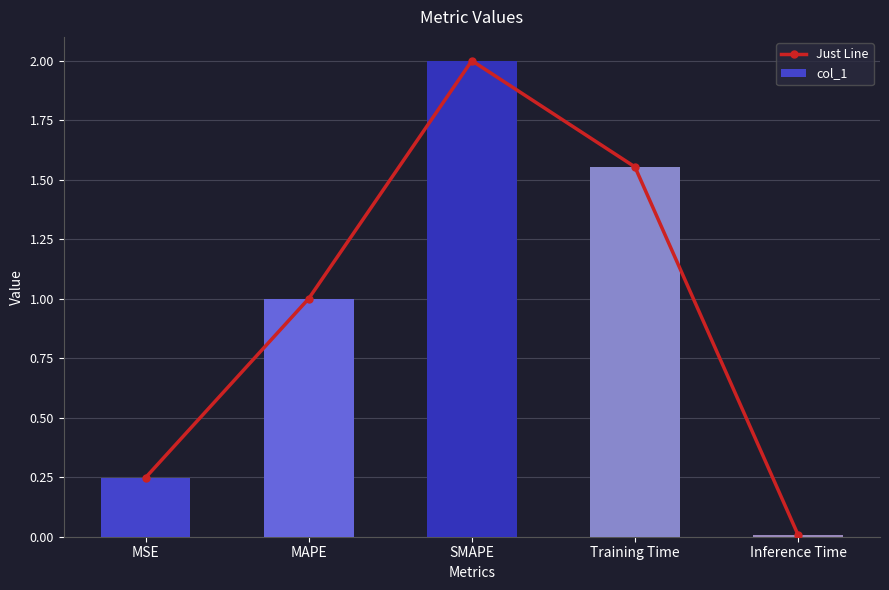

Which category has the highest value in the col_1 series?

SMAPE